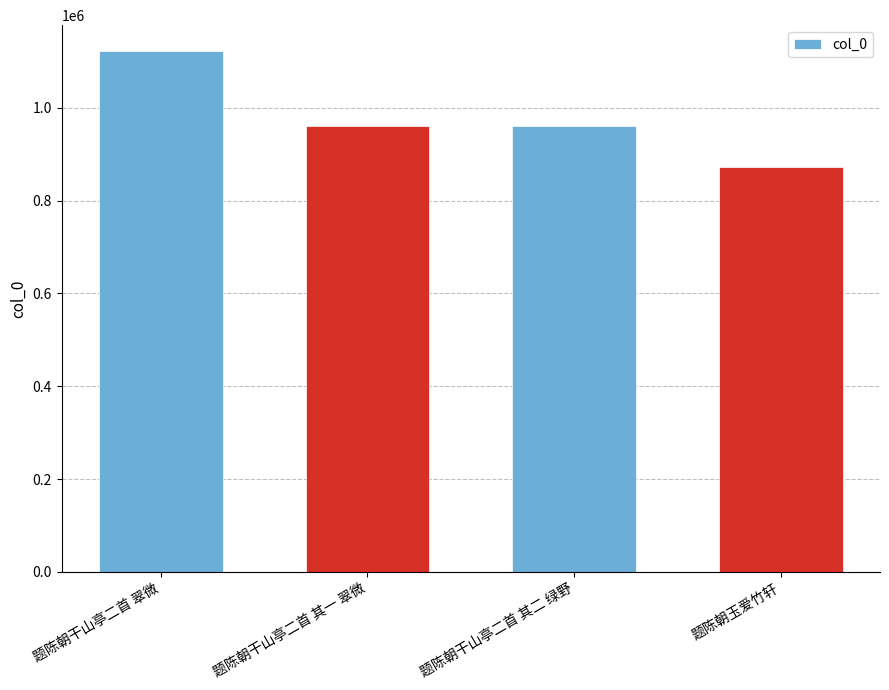

True or false: the data shows 1400013 at 题陈朝玉爱竹轩.

False